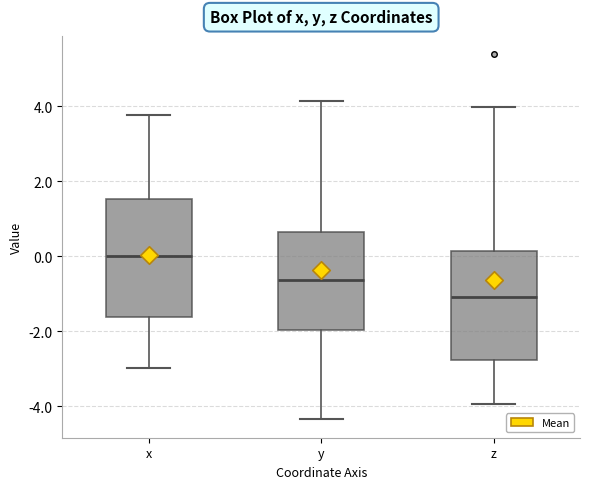

Comparing the boxes themselves (not the whiskers), which one is the tallest?

x